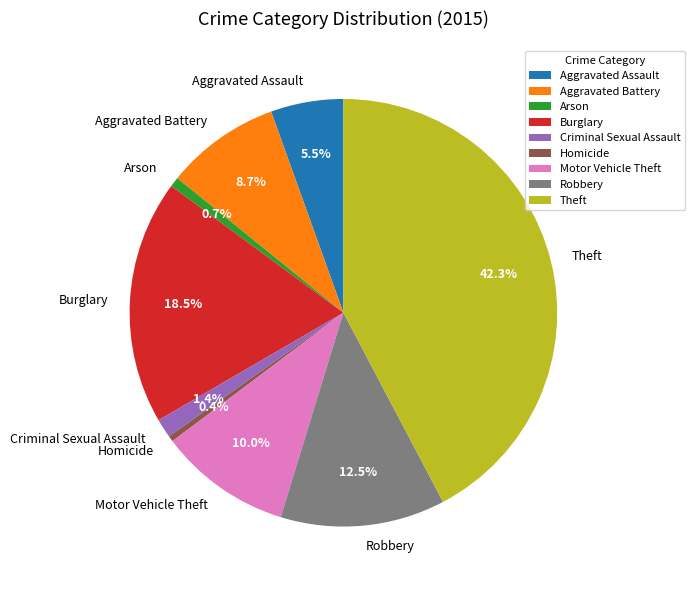

Count the number of slices in the pie.

9